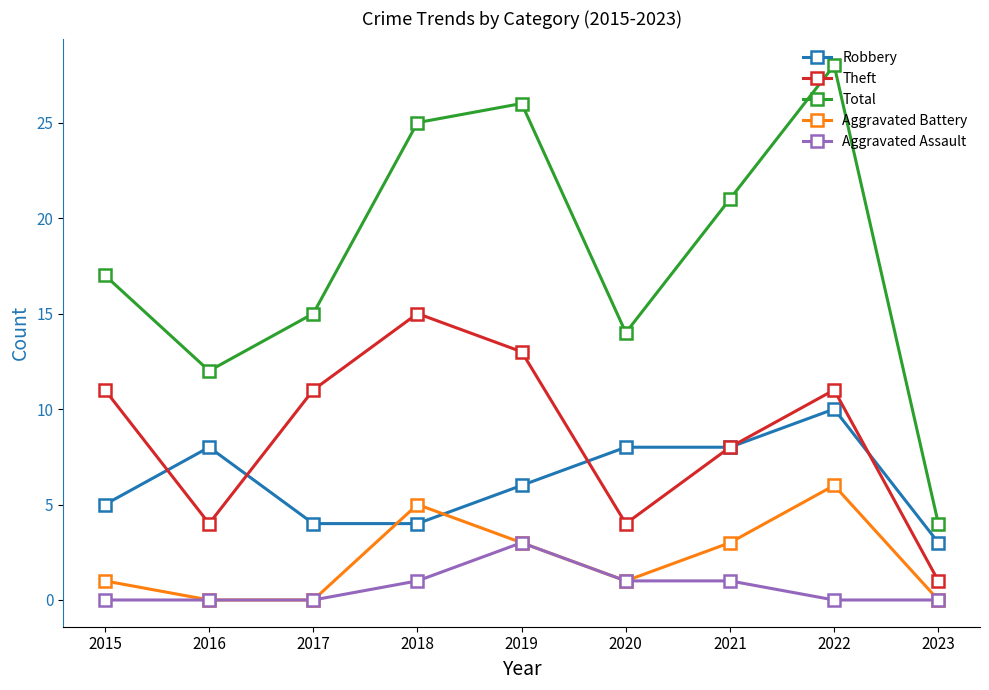

Does the chart display data point markers on the line(s)?

Yes